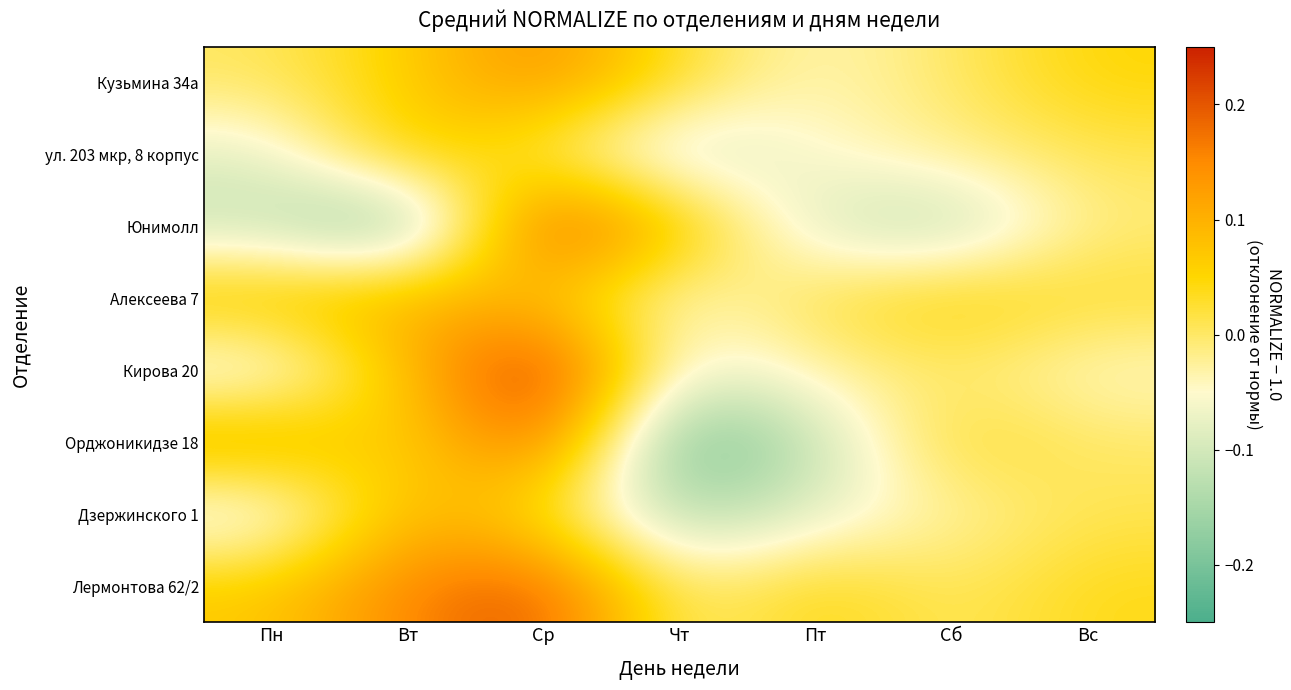

What is the minimum value shown in the chart?

-0.2